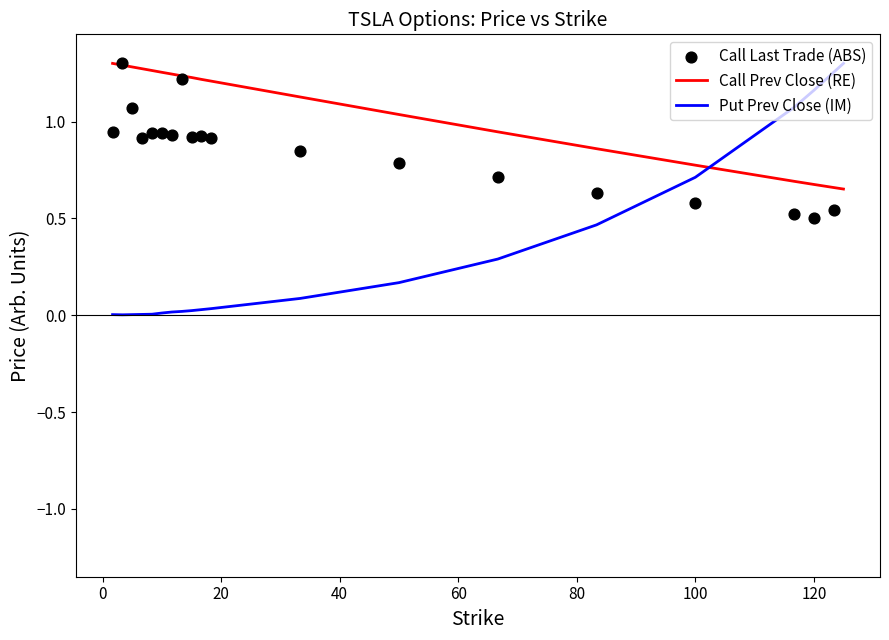

Which series has the widest spread of Y values?

Put prev_day_close